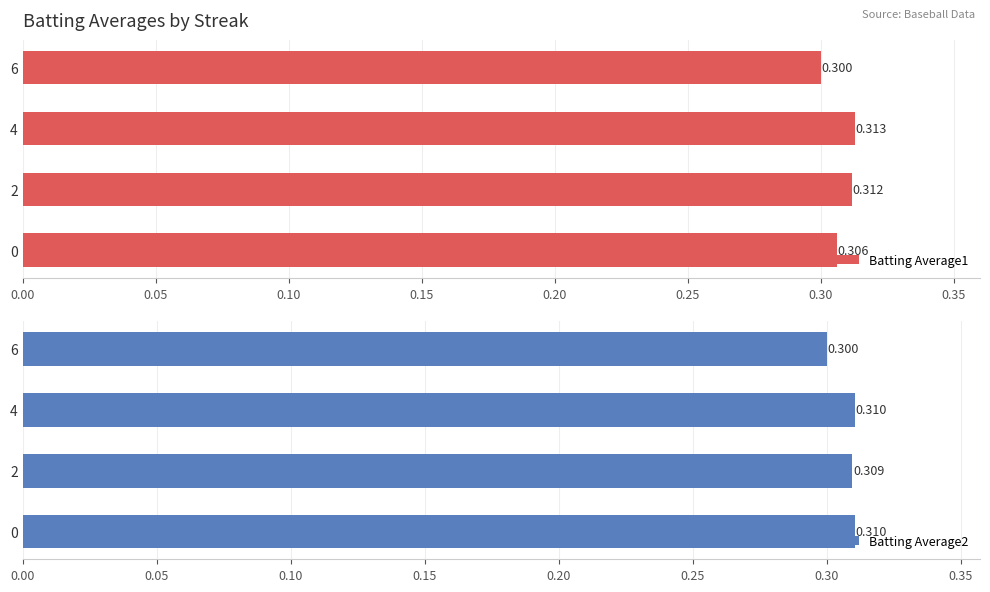

Rank the series at 4 from lowest to highest value.

Batting Average2, Batting Average1